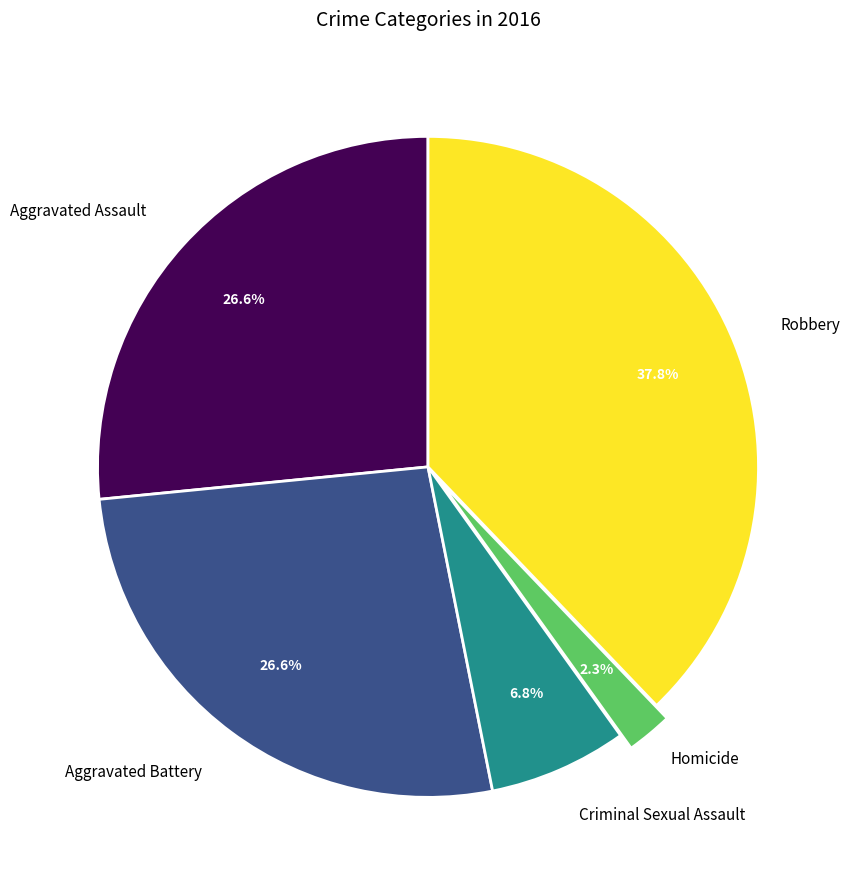

To the nearest percent, what percentage of the pie is Homicide?

2%